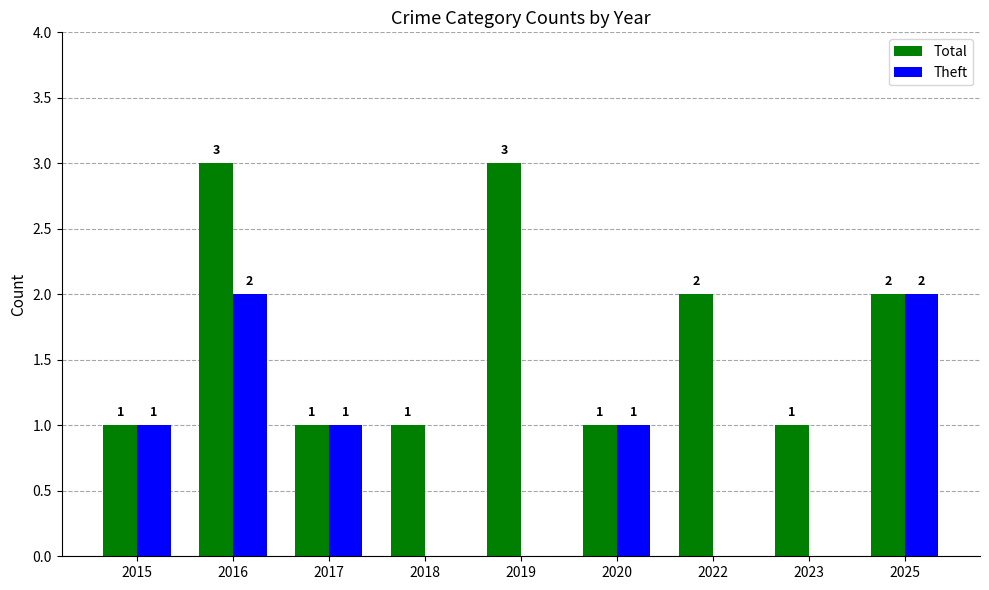

What is the highest value of the Total series?

3